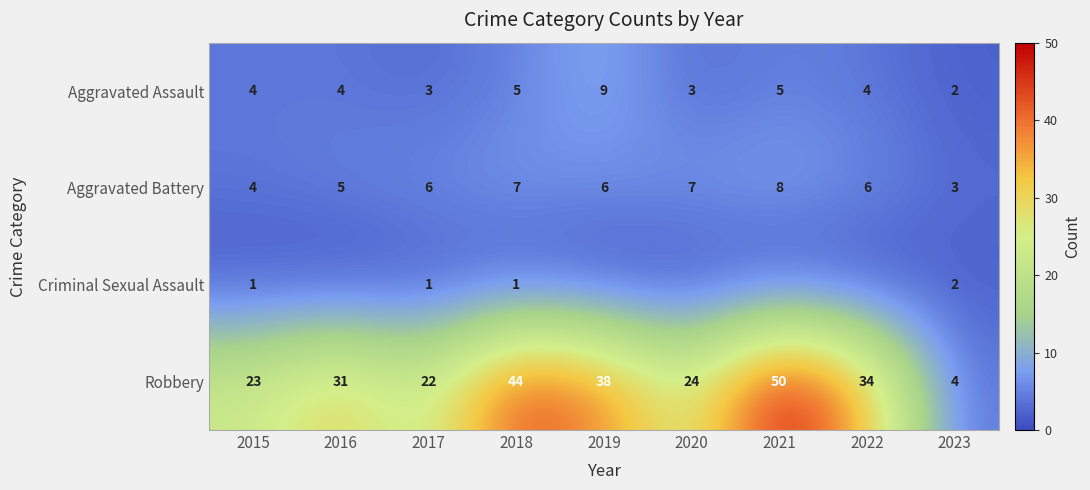

At which label does Aggravated Battery reach its peak?

2021